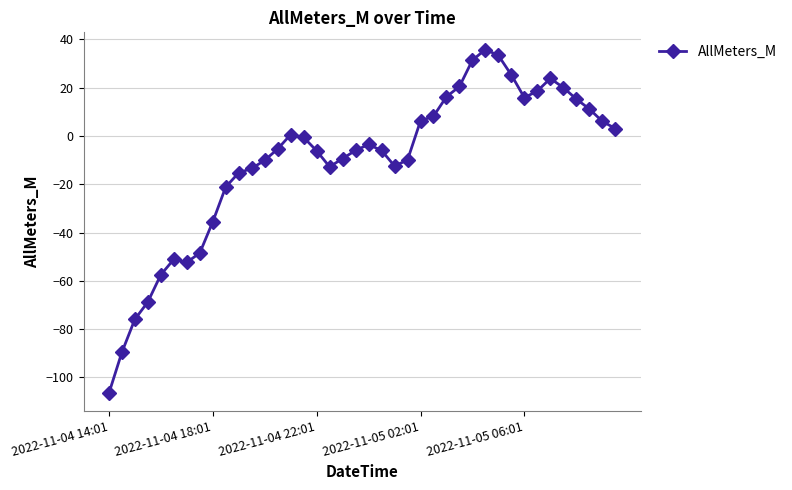

True or false: the data has more than 1 interior local peaks.

True